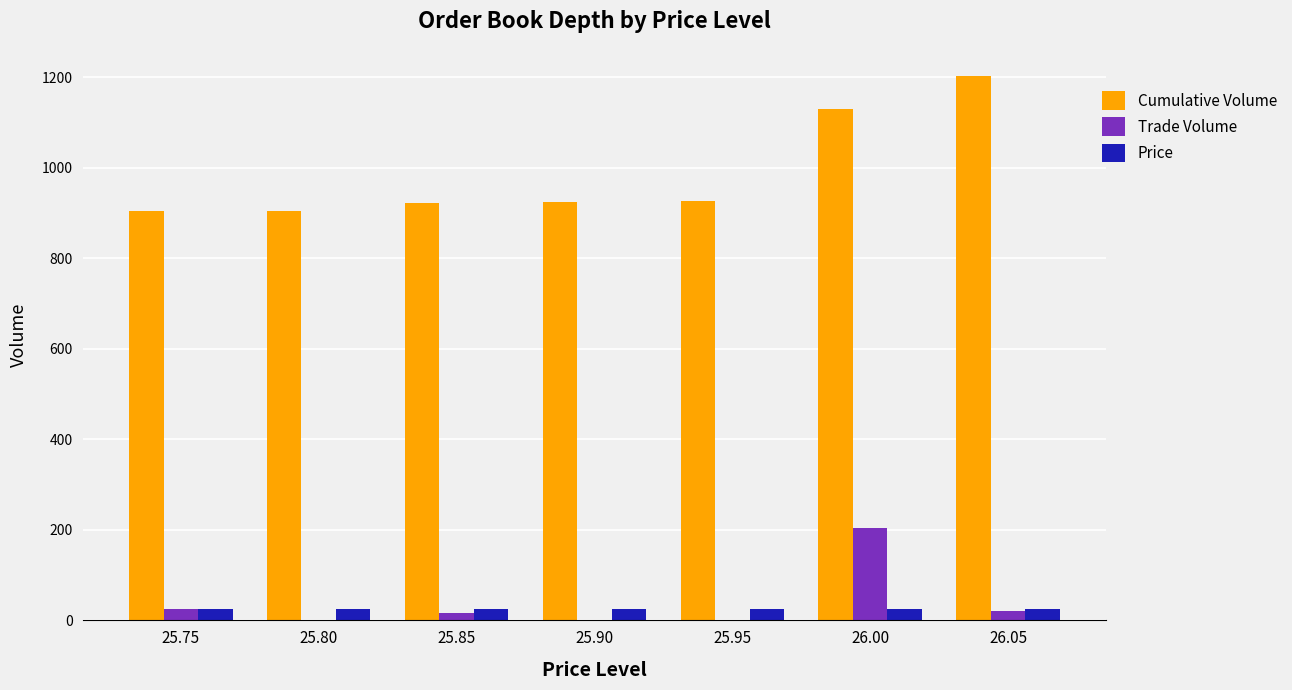

Between 25.90 and 26.05, which series saw the biggest shift?

Cumulative Volume